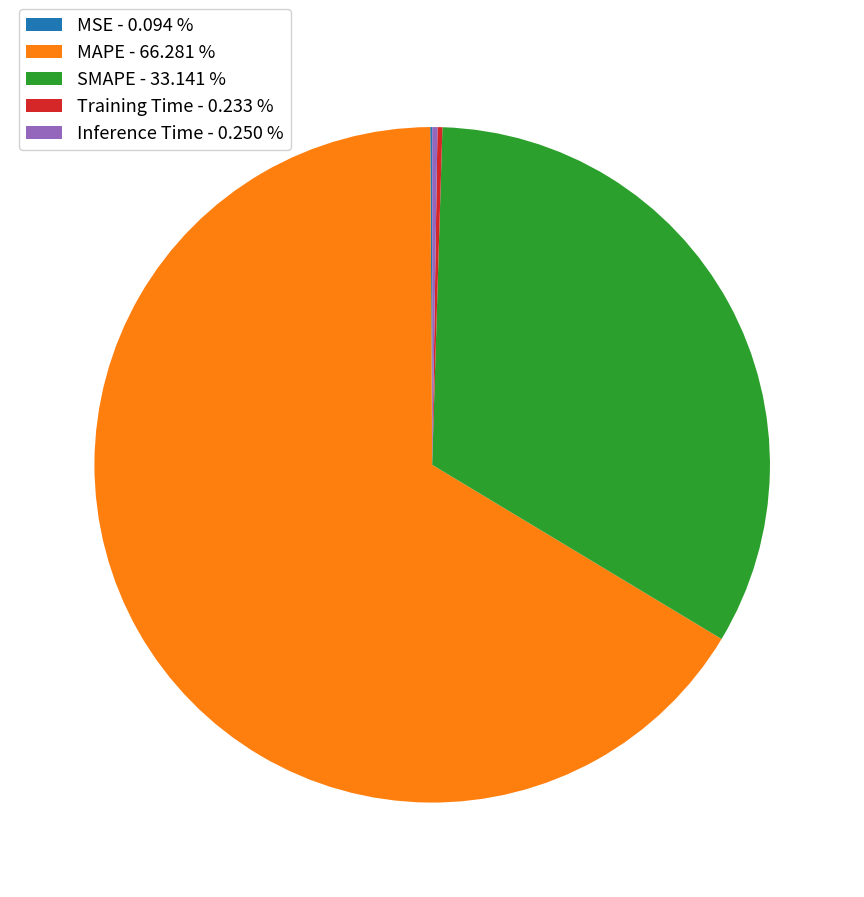

Approximately how many times larger is the value at SMAPE - 33.141 % compared to MAPE - 66.281 %?

0.5